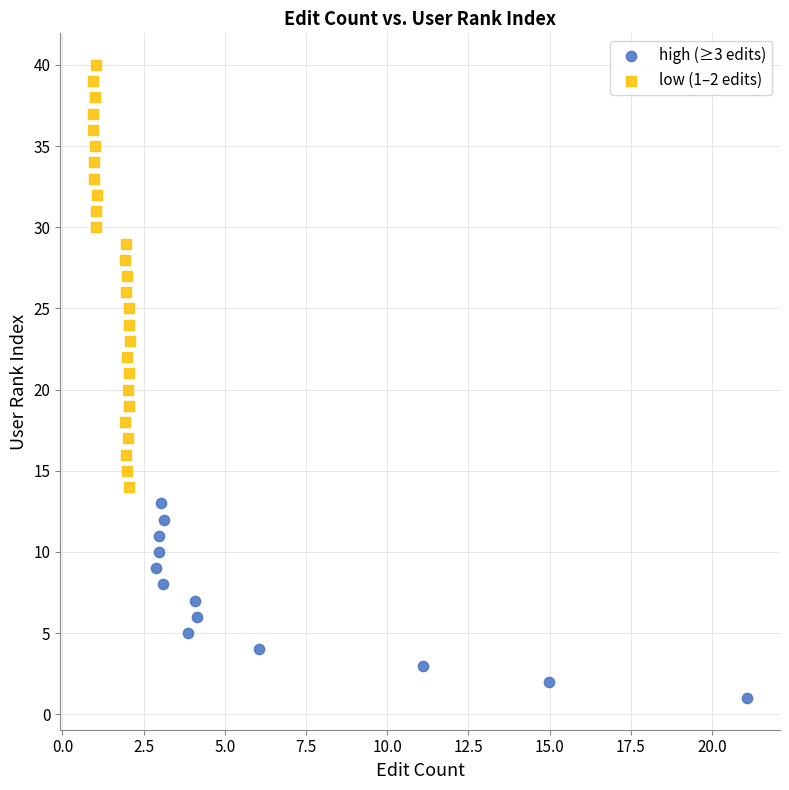

Which series reaches the maximum Y coordinate?

low (1–2 edits)